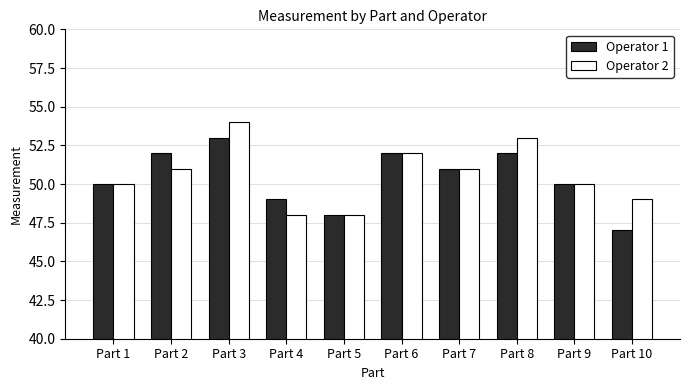

At Part 4, list the series in order from largest to smallest.

Operator 1, Operator 2